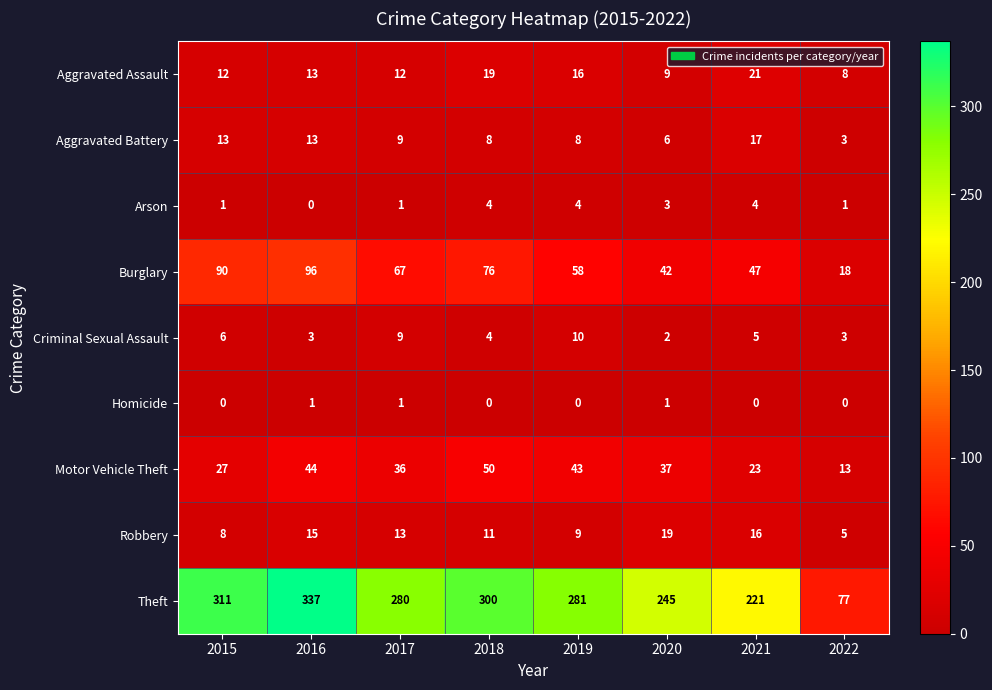

What is the difference between the maximum and minimum values in the Theft series?

260